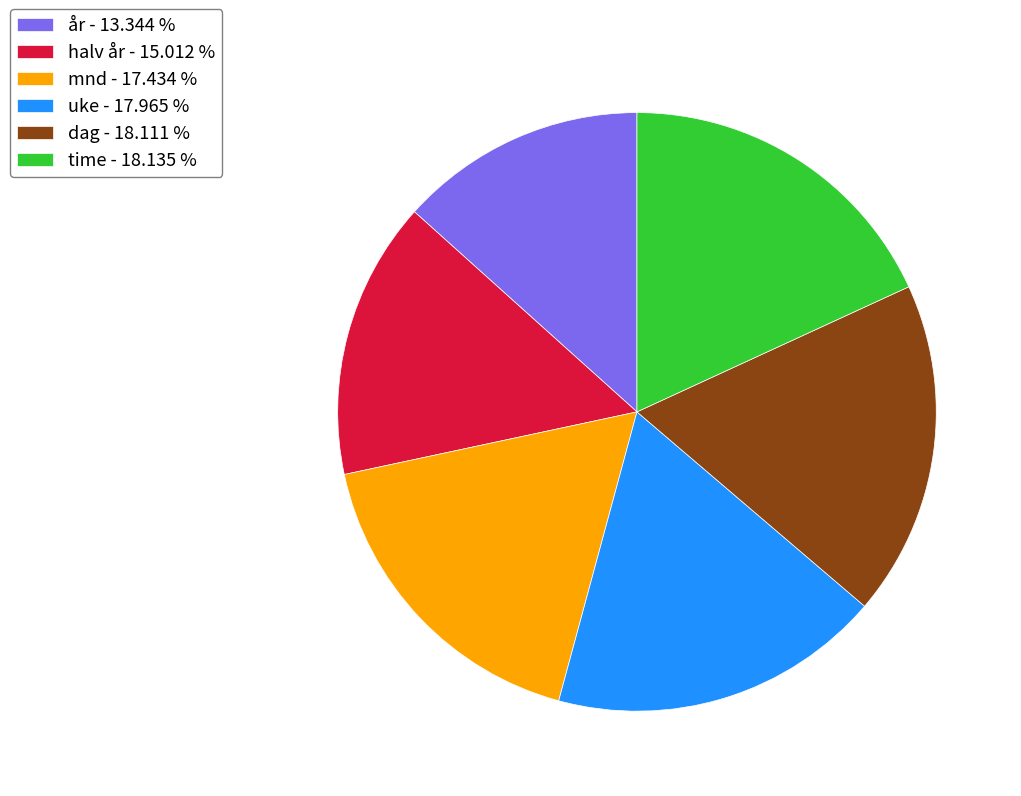

Does any single category account for the majority?

No